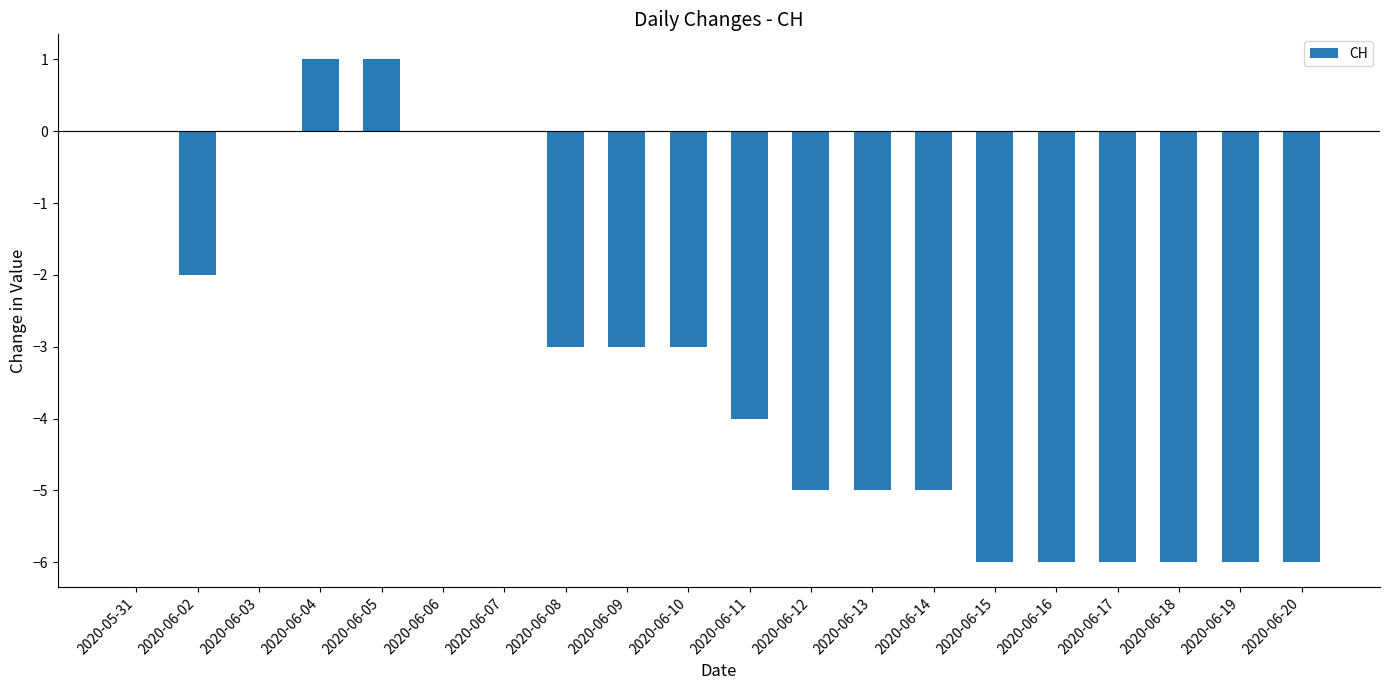

Between 2020-06-09 and 2020-06-16, which is larger?

2020-06-09